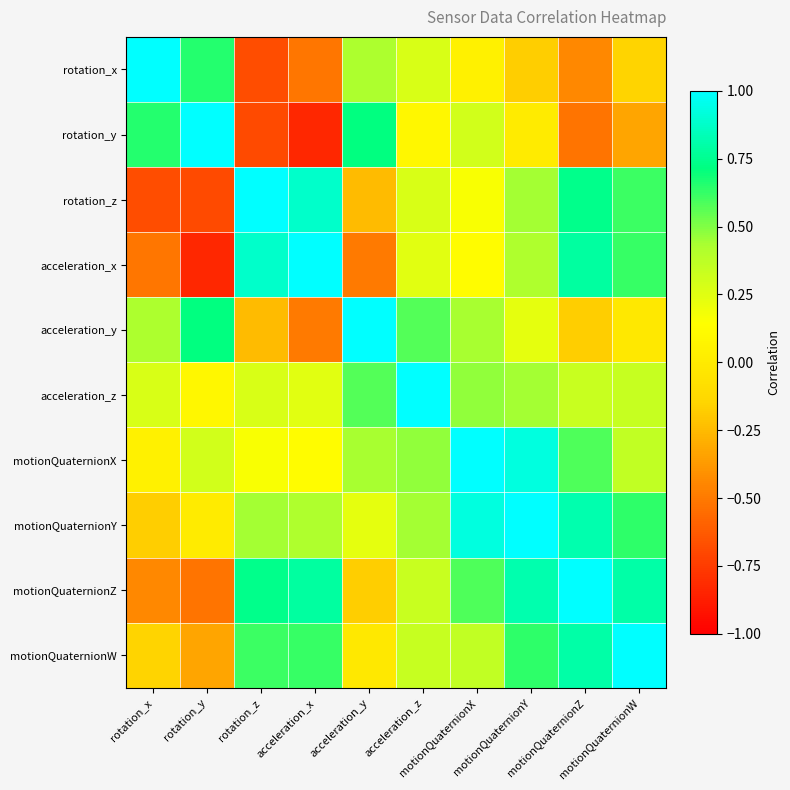

Rank the series at motionQuaternionY from highest to lowest value.

motionQuaternionY, motionQuaternionX, motionQuaternionZ, motionQuaternionW, rotation_z, acceleration_z, acceleration_x, acceleration_y, rotation_y, rotation_x